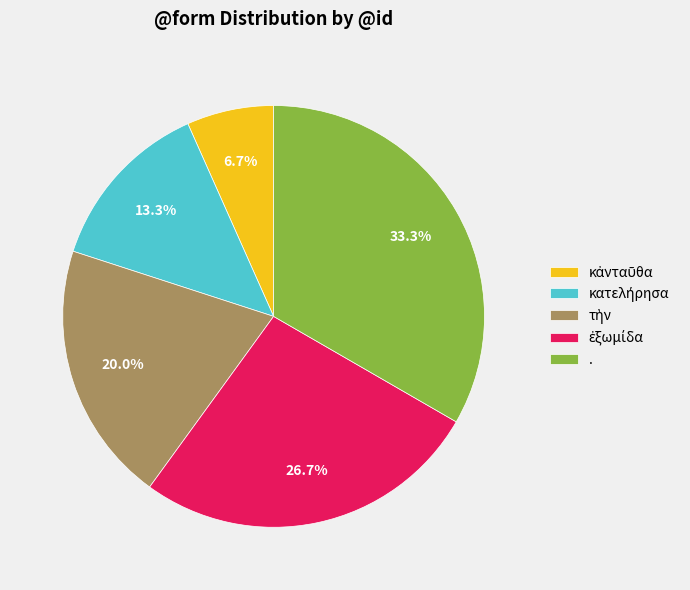

Is there any slice that represents more than half of the pie?

No